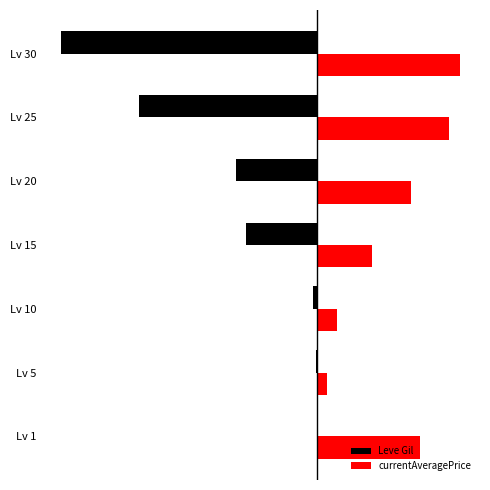

Reading right to left, extract all data points from this chart.

Leve Gil: -100.0	-69.7	-31.9	-27.9	-1.5	-0.3	-0.2
currentAveragePrice: 55.9	51.7	36.7	21.4	7.8	3.7	40.1